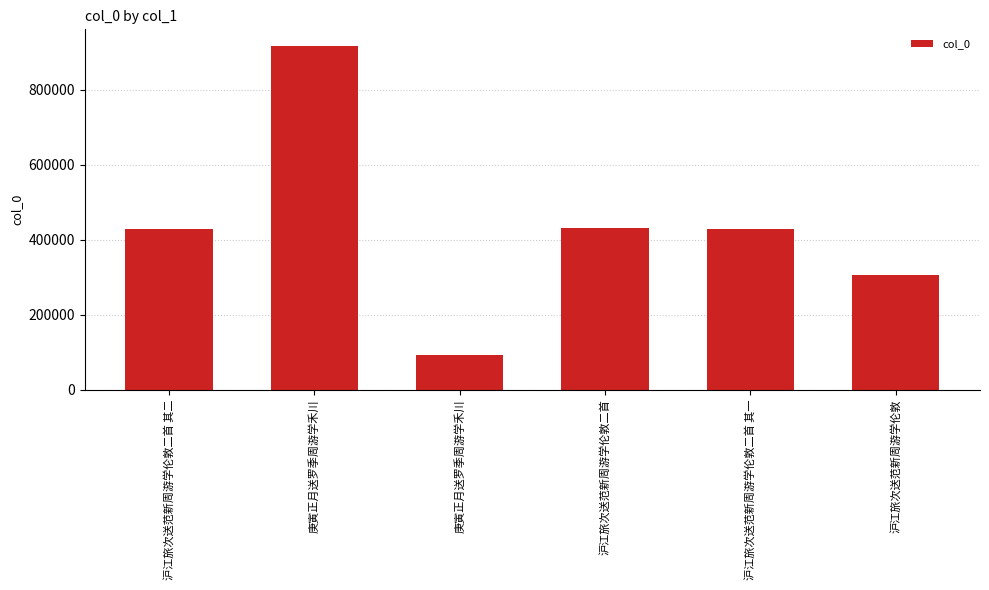

Is it true that the value at 庚寅正月送罗季周游学禾川 is 39701?

False